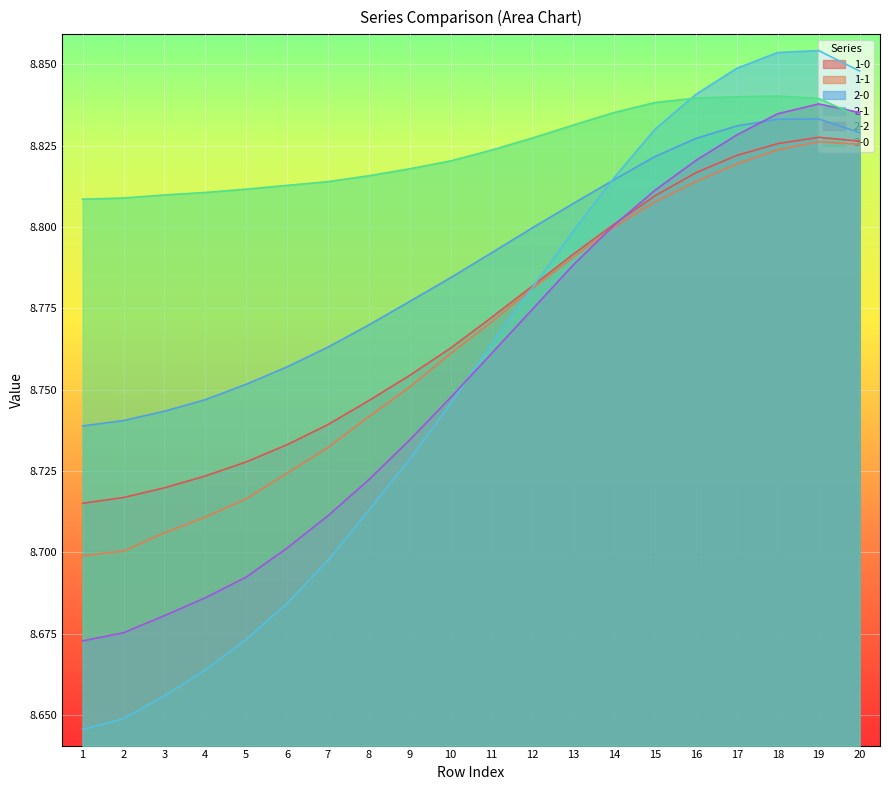

What is the value of the 2-2 point at the 1st from the left?

8.7